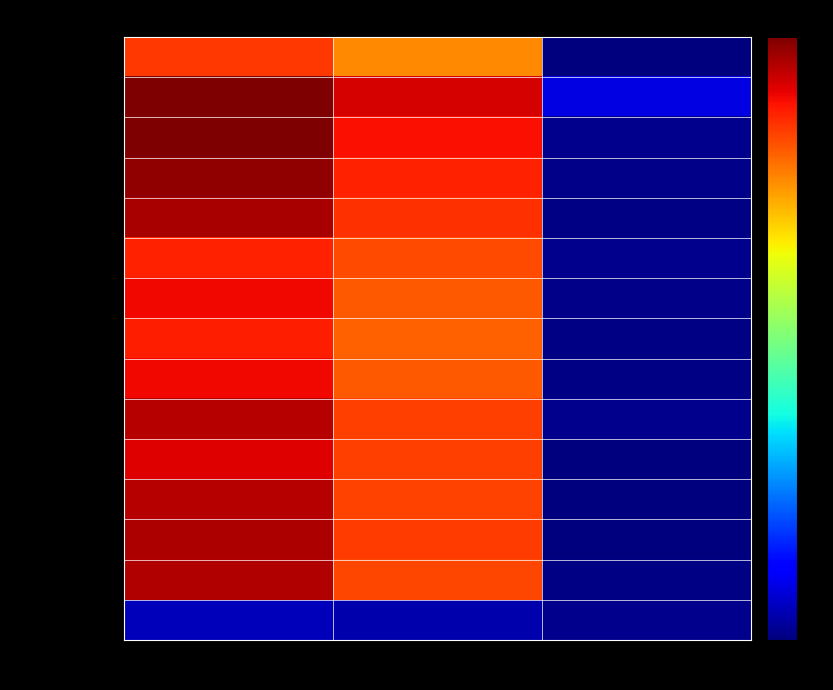

Reading right to left, extract all data points from this chart.

유카전(24년1월): 비교=0.0	송도버스=1.8	인천전체=2.0
유카후(24년2월): 비교=0.2	송도버스=2.2	인천전체=2.4
유카후(24년3월): 비교=0.0	송도버스=2.1	인천전체=2.4
유카후(24년4월): 비교=0.0	송도버스=2.1	인천전체=2.3
유카후(24년5월): 비교=0.0	송도버스=2.0	인천전체=2.3
유카후(24년6월): 비교=0.0	송도버스=2.0	인천전체=2.1
유카후(24년7월): 비교=0.0	송도버스=1.9	인천전체=2.1
유카후(24년8월): 비교=0.0	송도버스=1.9	인천전체=2.1
유카후(24년9월): 비교=0.0	송도버스=1.9	인천전체=2.1
유카후(24년10월): 비교=0.0	송도버스=2.0	인천전체=2.2
유카후(24년11월): 비교=0.0	송도버스=2.0	인천전체=2.2
유카후(24년12월): 비교=0.0	송도버스=2.0	인천전체=2.2
유카후(25년1월): 비교=0.0	송도버스=2.0	인천전체=2.3
유카후(25년2월): 비교=0.0	송도버스=2.0	인천전체=2.3
개선율(유카전): 비교=0.0	송도버스=0.1	인천전체=0.1